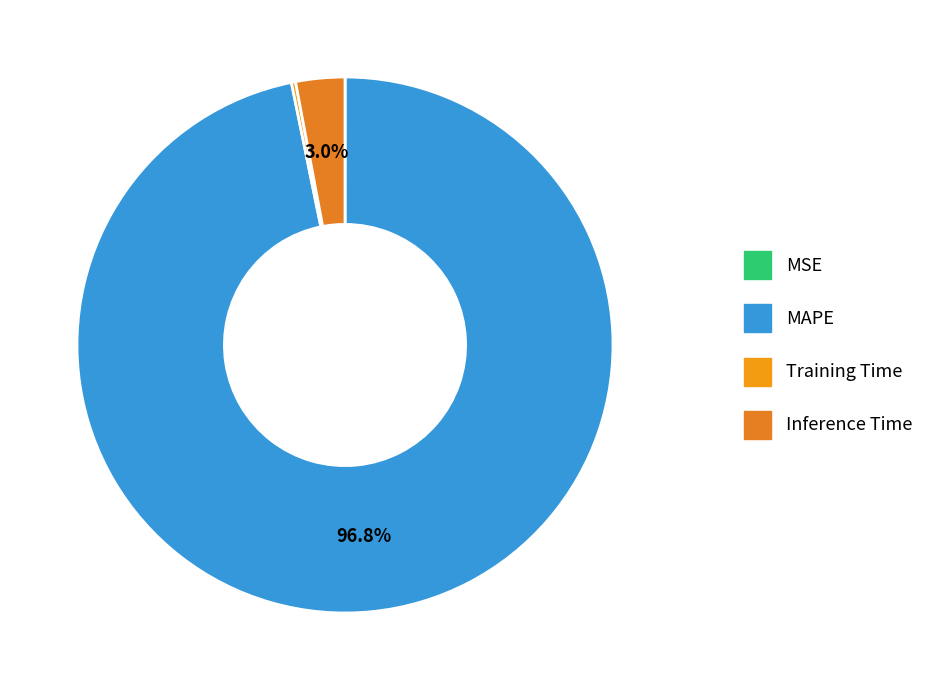

Approximately how many times larger is the value at MAPE compared to Inference Time?

32.7